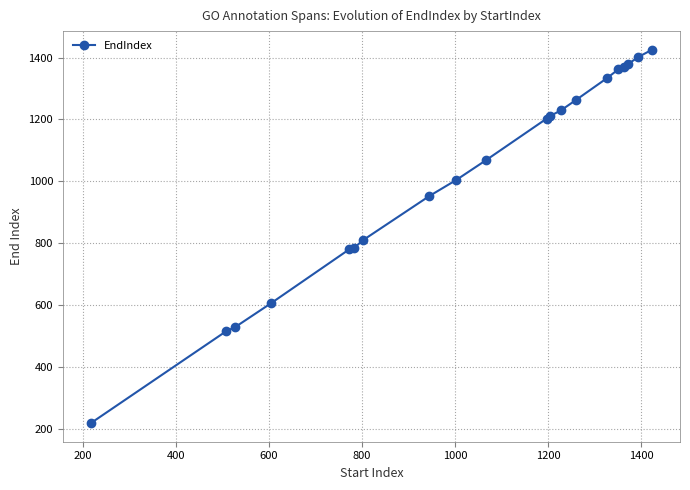

What is the value of the 18th point from the left?

1378